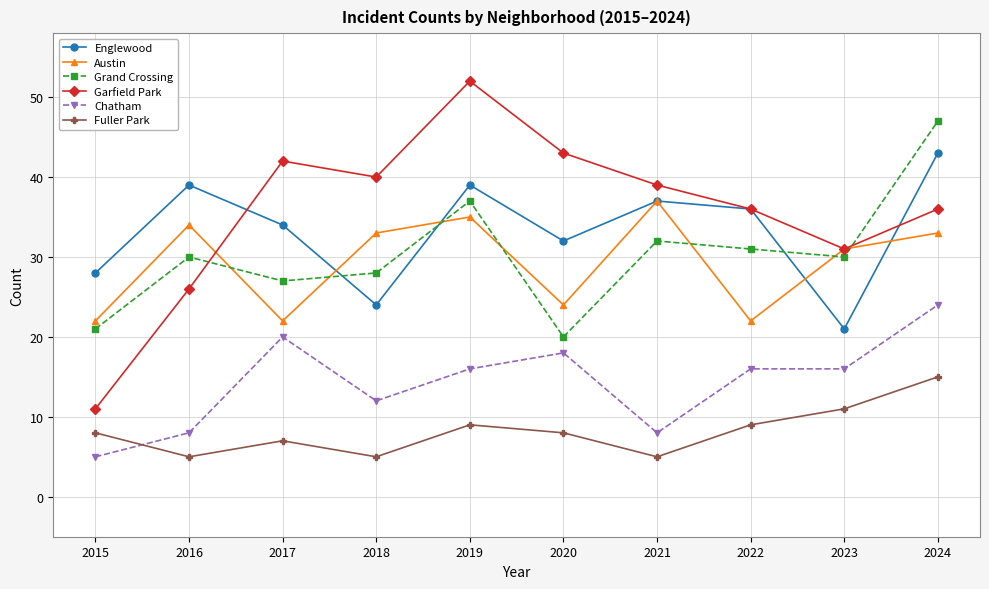

In Fuller Park, how many points are higher than both neighbors (excluding endpoints)?

2